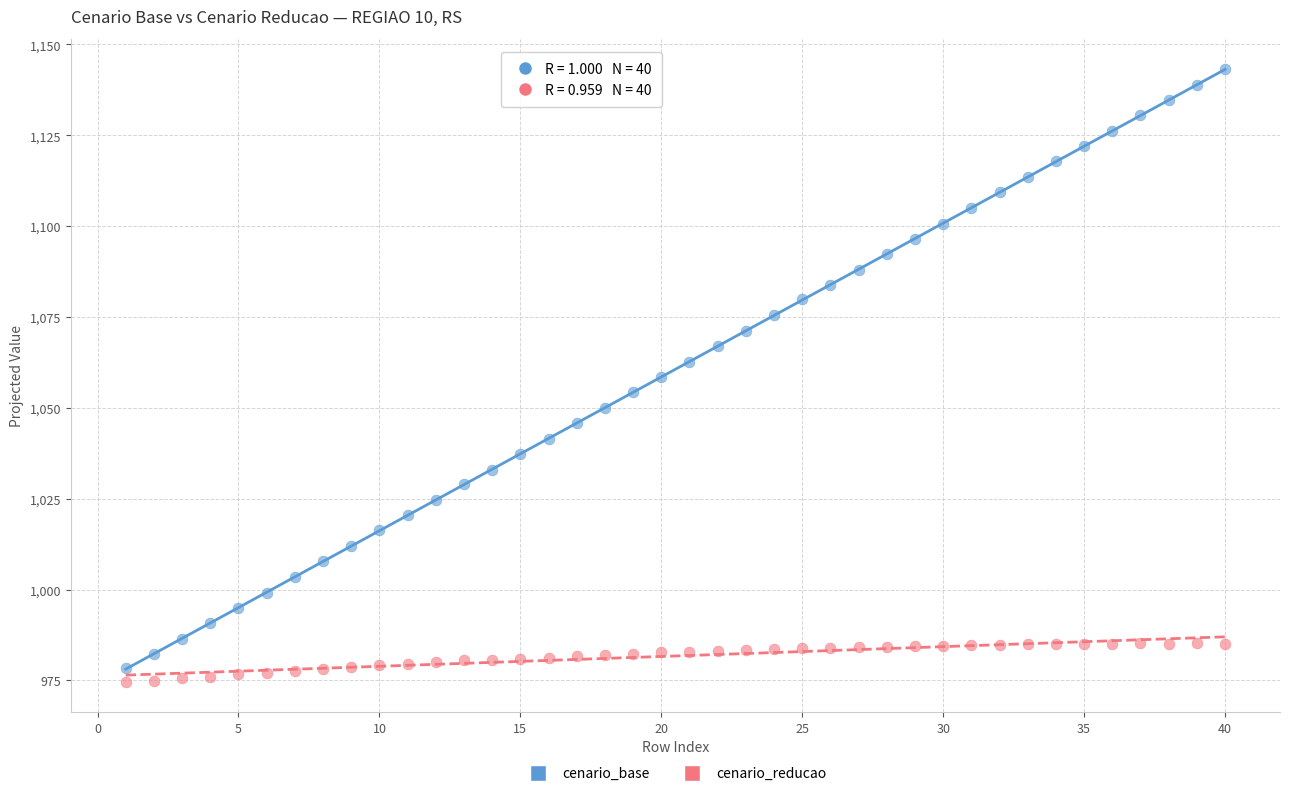

Which series has the largest Y range (max minus min)?

cenario_base